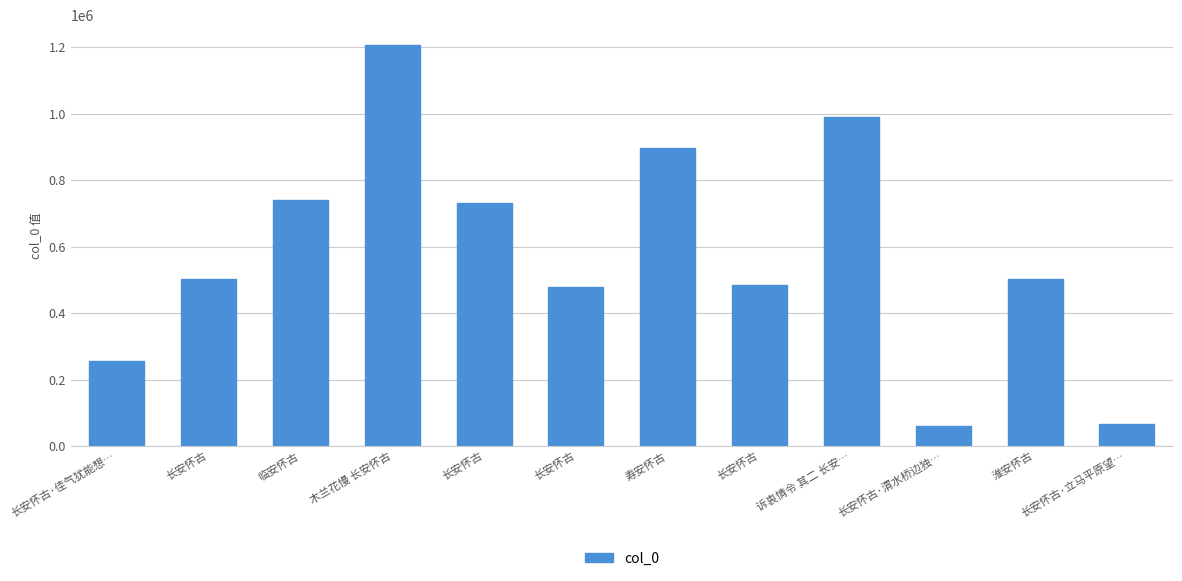

What is the label of the 2nd bar from the left?

长安怀古